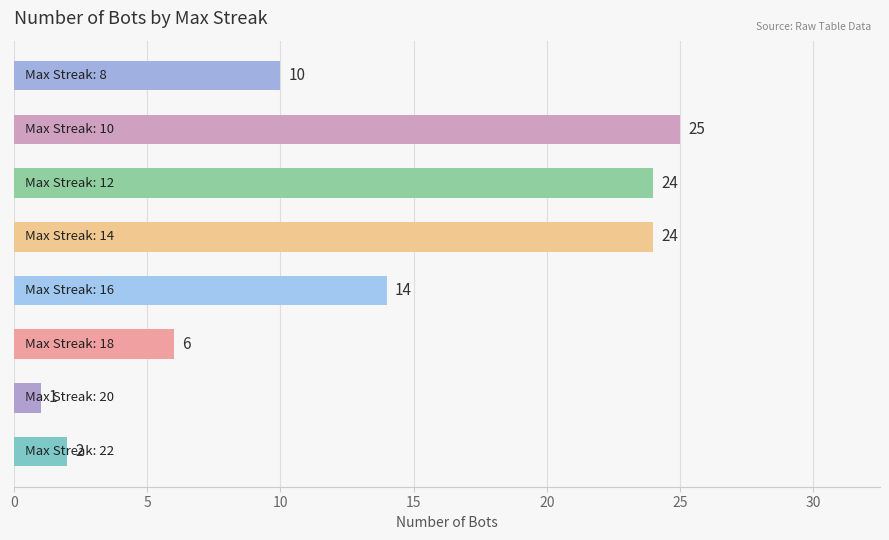

Does the chart contain any negative values?

No